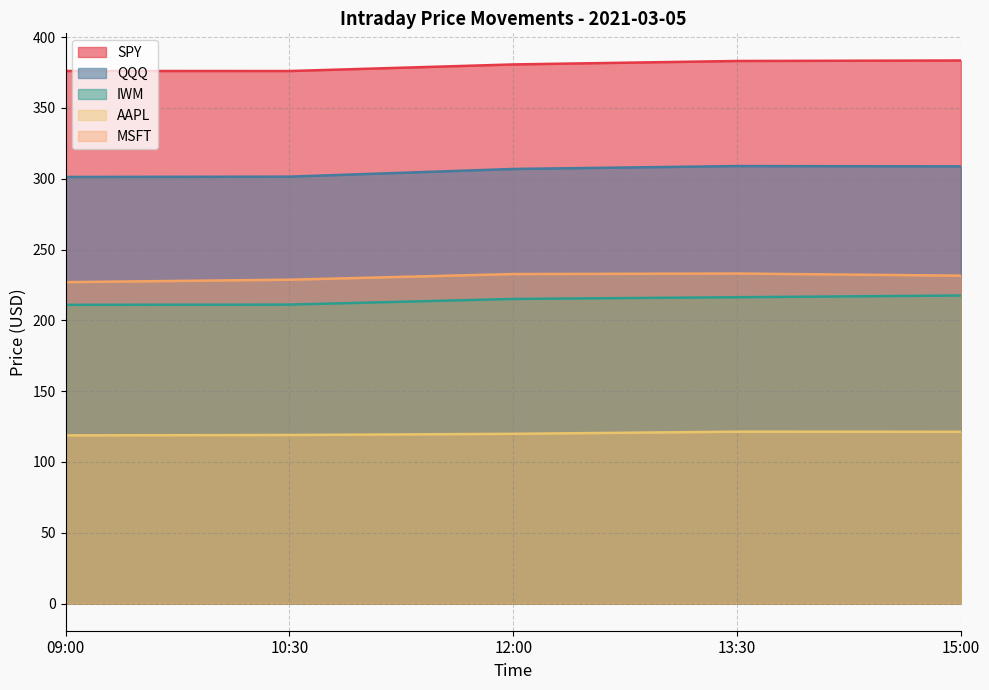

At how many categories does at least one series exceed 121?

5